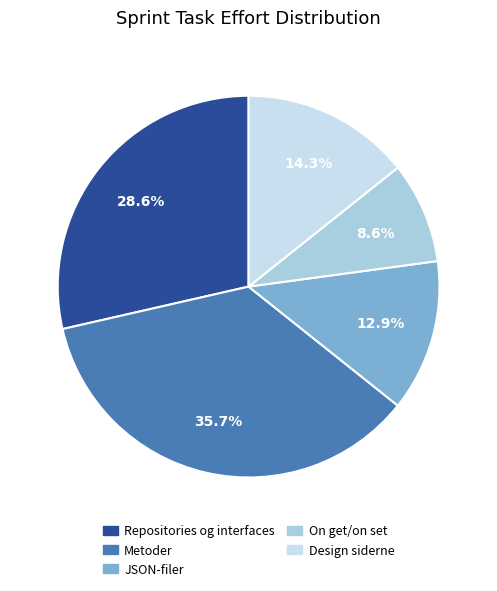

To the nearest percent, what is the average slice percentage?

20%